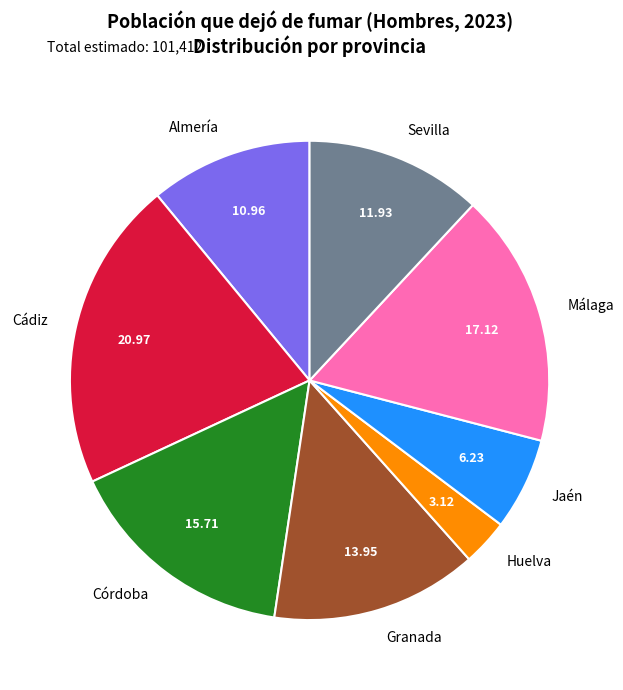

Does Almería account for over 50% of the chart?

No